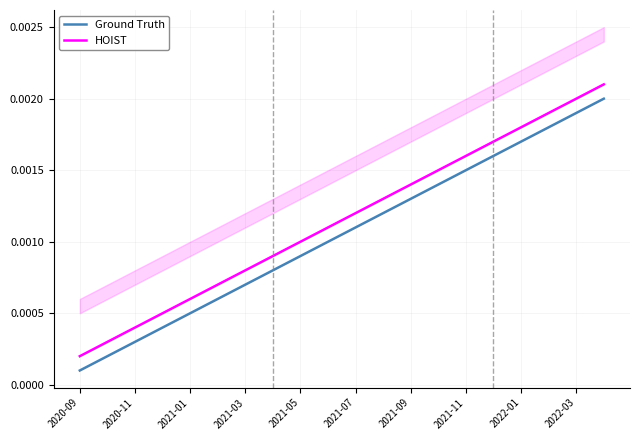

True or false: HOIST and Ground Truth intersect in this chart.

False